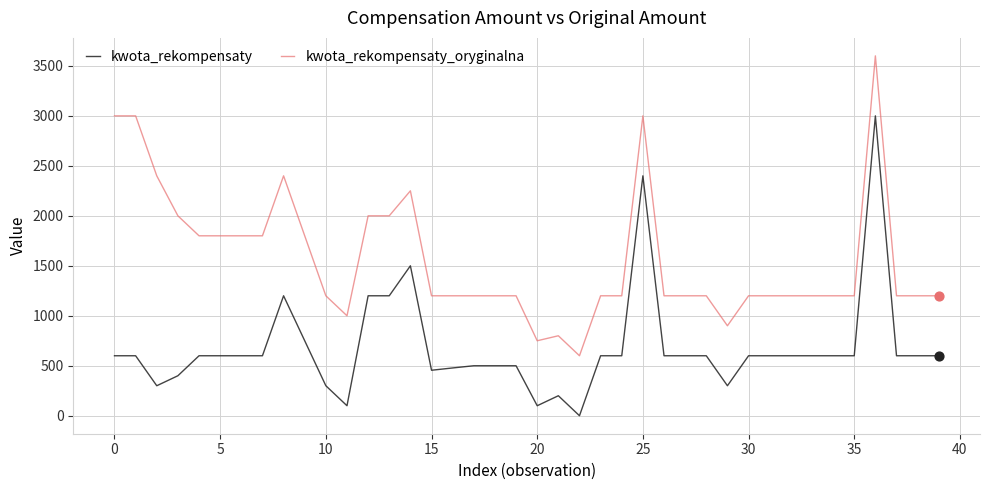

What are all the series names shown in the legend?

kwota_rekompensaty, kwota_rekompensaty_oryginalna